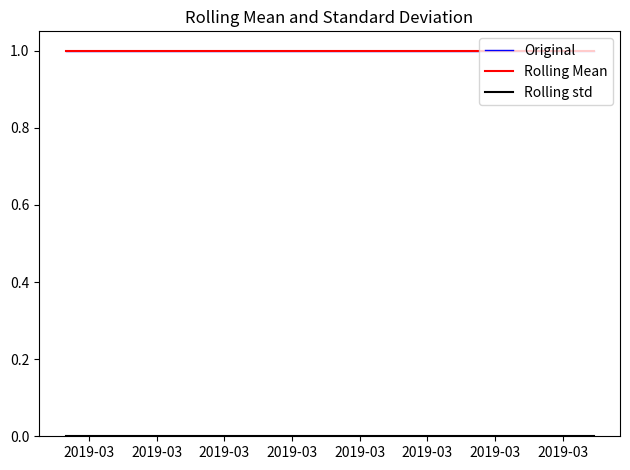

True or false: Rolling std has more than 2 points higher than both neighbors.

False